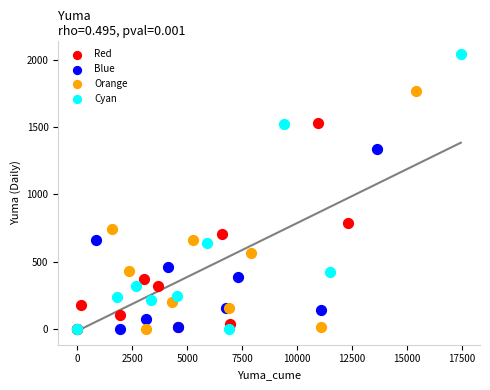

Which series reaches the maximum Y coordinate?

Cyan